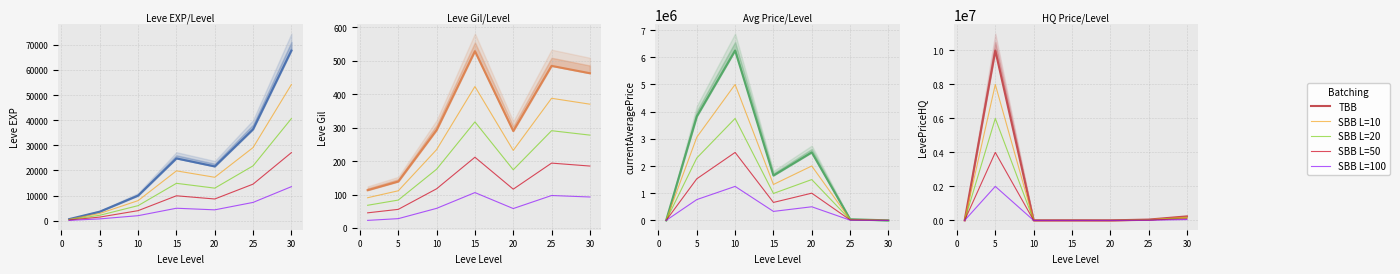

Does the chart display data point markers on the line(s)?

No